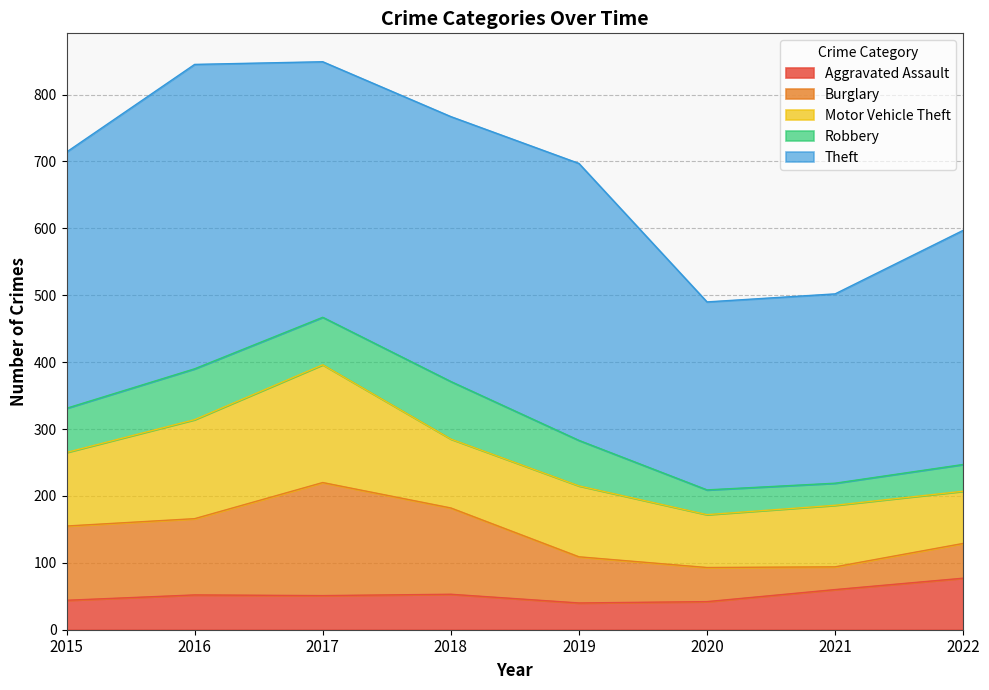

Reading right to left, list all the values displayed in this chart.

Aggravated Assault: 77	60	42	40	53	51	52	44
Burglary: 52	34	51	69	129	169	114	111
Motor Vehicle Theft: 78	92	79	106	103	176	148	110
Robbery: 40	33	37	68	86	71	76	66
Theft: 350	283	281	414	396	382	455	383